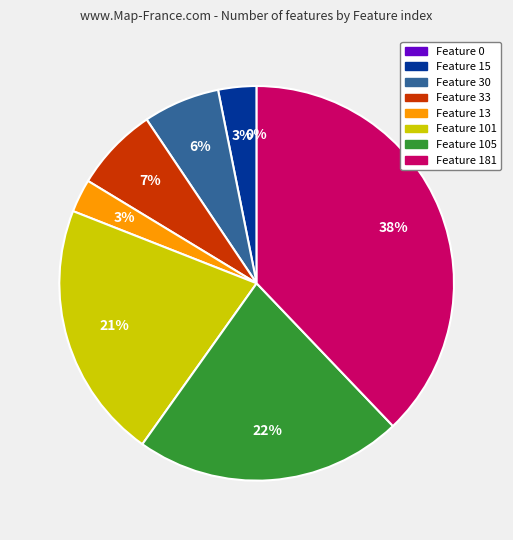

Is there a majority slice in this chart?

No